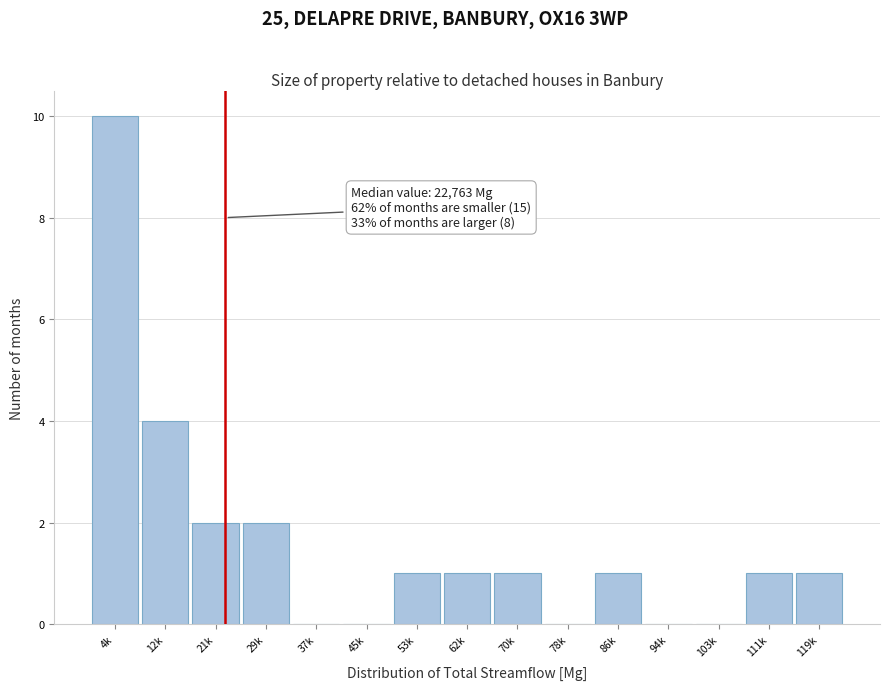

Reading left to right, what are all the values shown in this chart?

4k=10	12k=4	21k=2	29k=2	37k=0	45k=0	53k=1	62k=1	70k=1	78k=0	86k=1	94k=0	103k=0	111k=1	119k=1